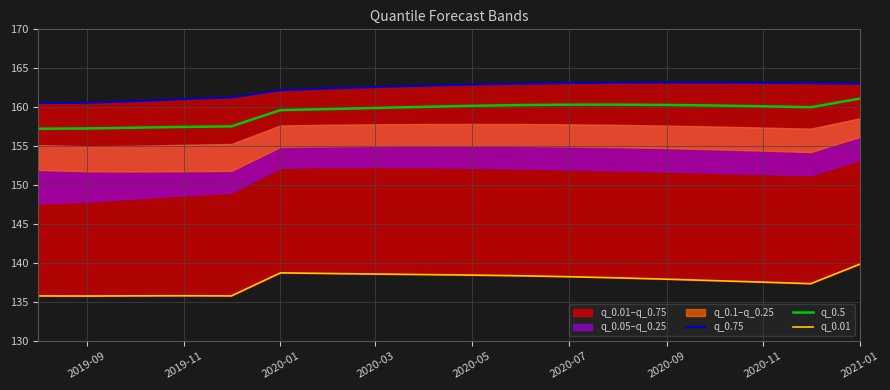

True or false: q_0.5 and q_0.01 cross at least once.

False